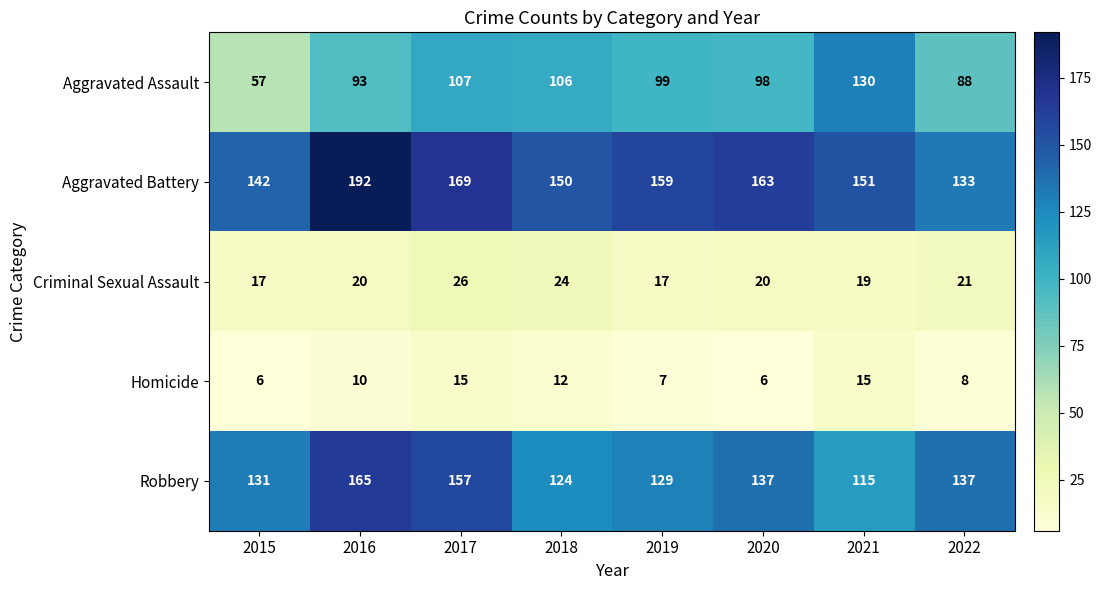

What is the average value of the Aggravated Assault series?

97